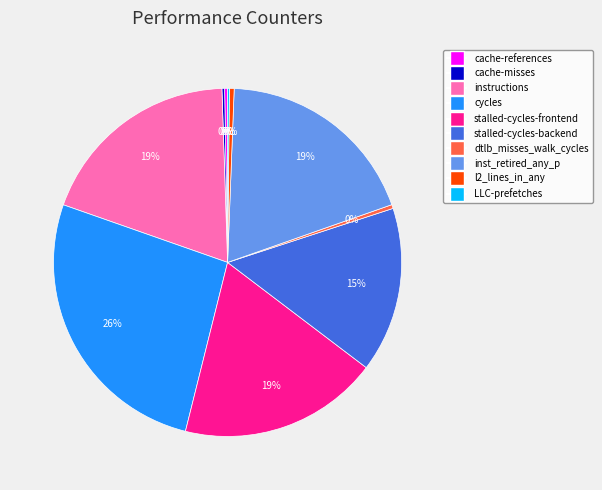

Which category has the biggest portion of the pie?

cycles